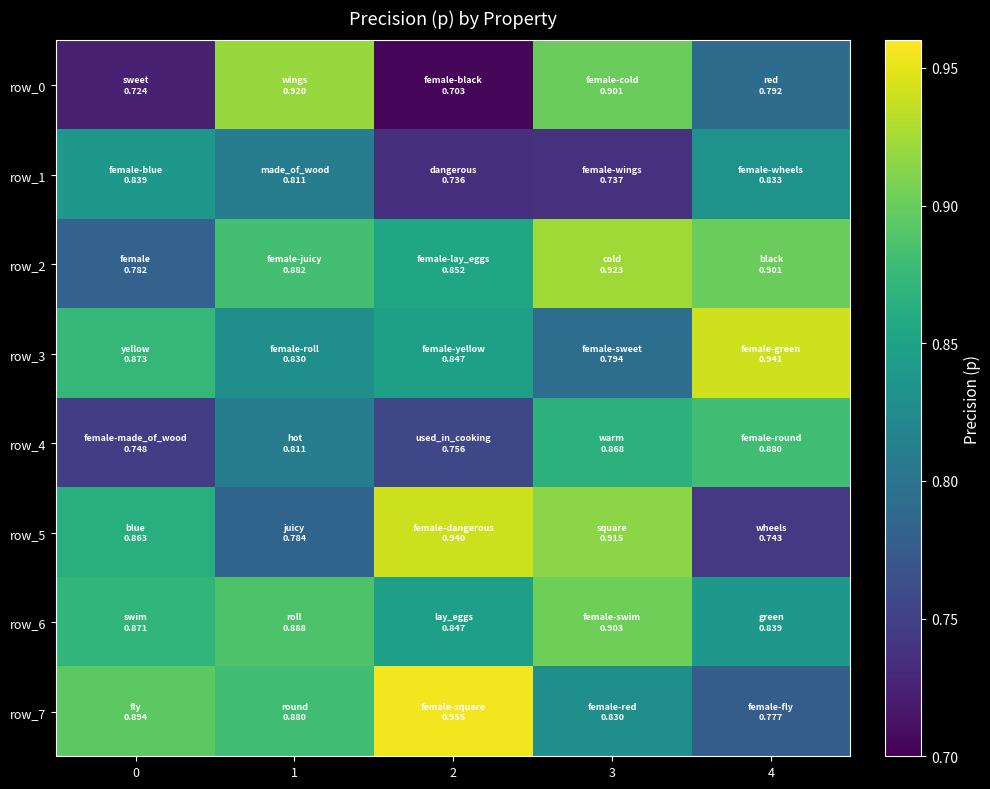

What is the sum of the row_3 values at 2 and 0?

1.7